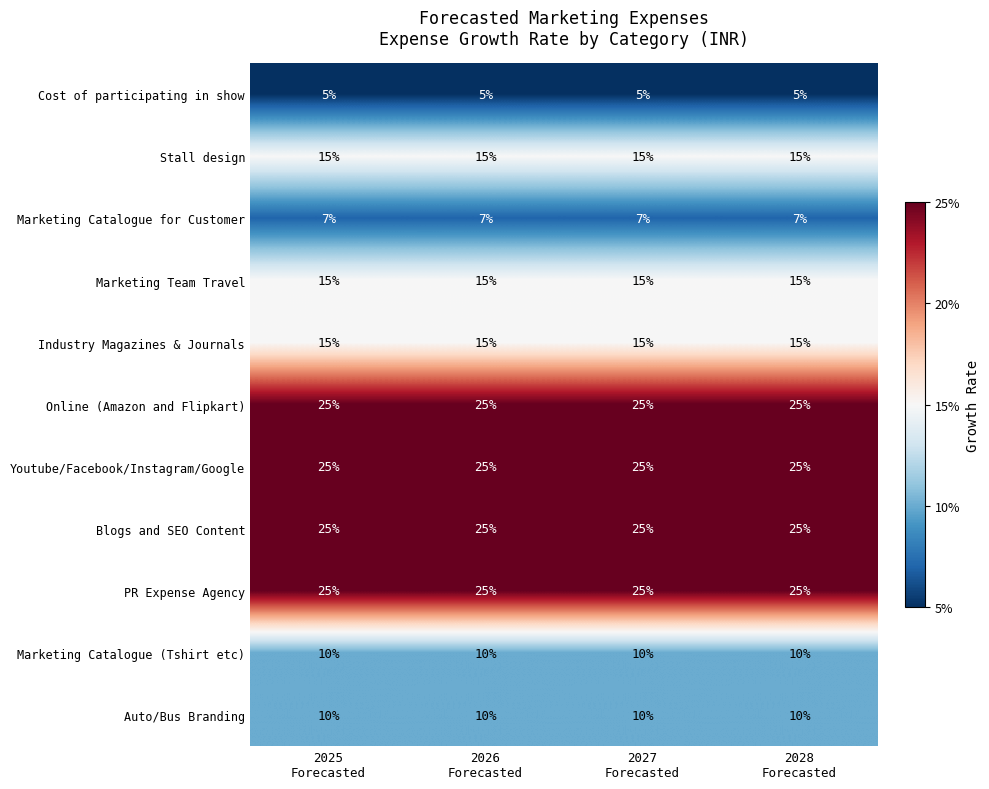

What is the smallest value displayed?

5